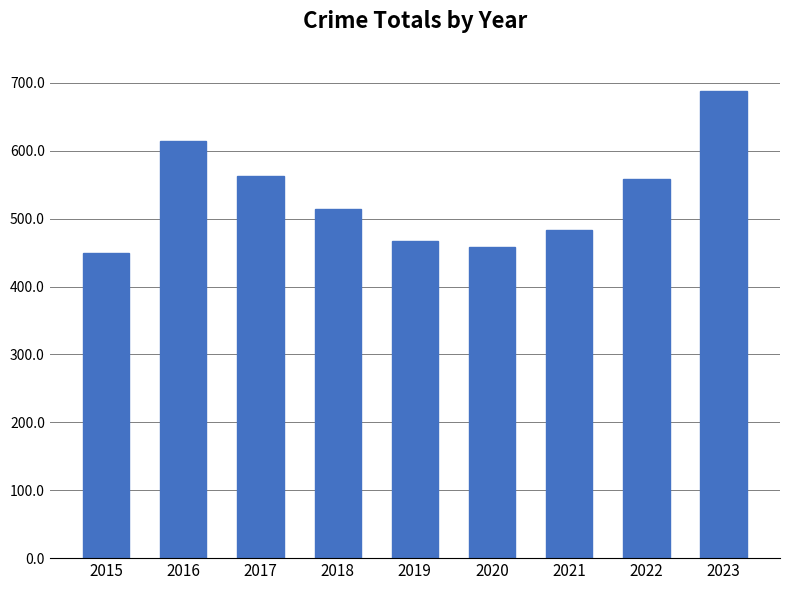

What is the ratio of the value at 2018 to the value at 2021?

1.1